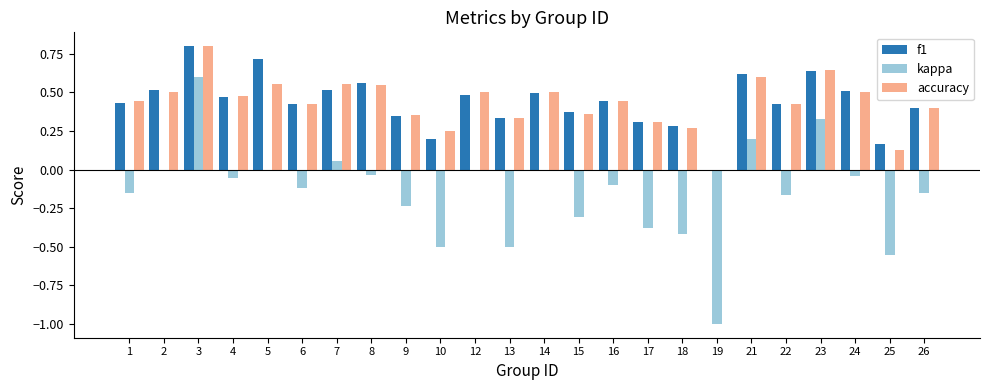

Which category has the highest value in the f1 series?

3